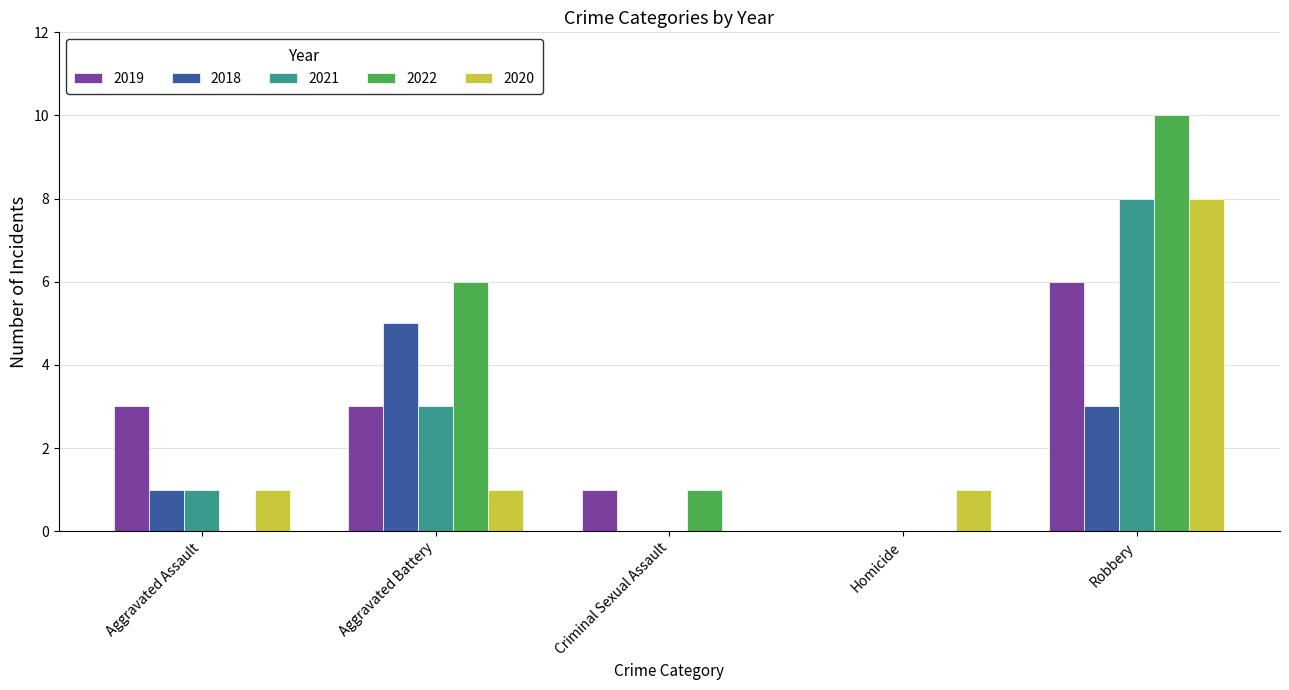

At which label does 2019 reach its peak?

Robbery